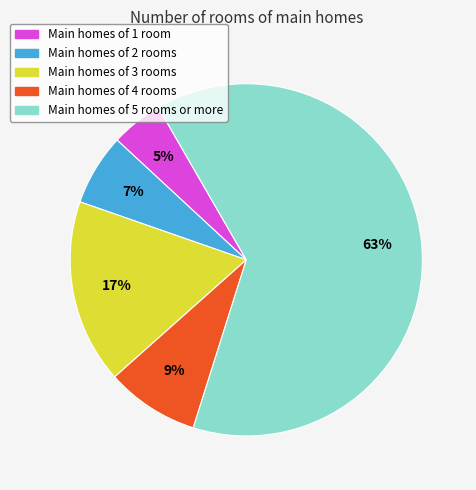

To the nearest percent, what is the difference between the Main homes of 1 room and Main homes of 3 rooms slice percentages?

12%